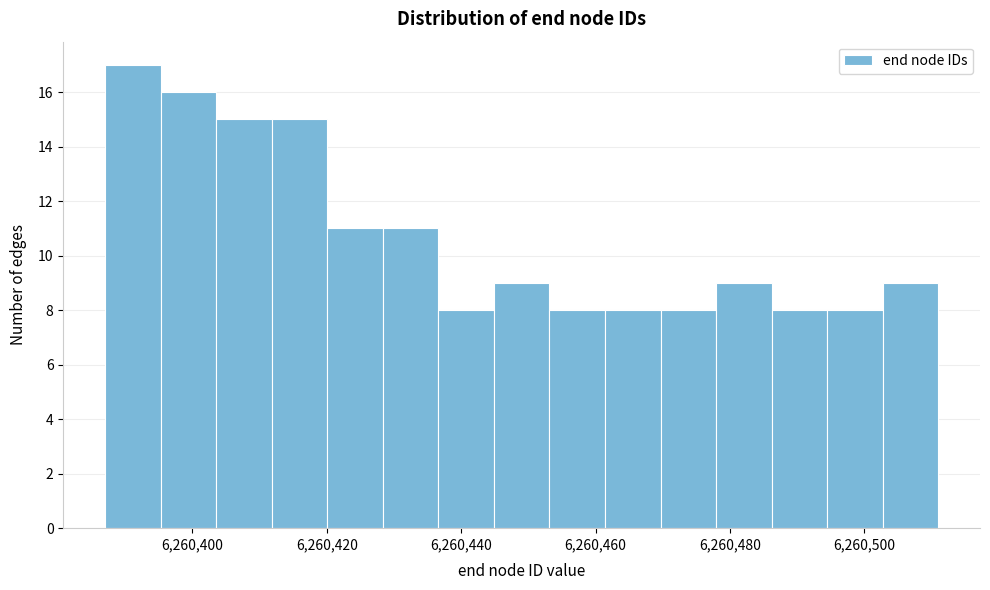

Reading left to right, list every bar in this chart as the range it spans on the x-axis followed by its height. Neither the bar edges nor the heights are printed on the chart, so give them approximately, as read against the axes.

6260388 to 6260396: 17
6260396 to 6260404: 16
6260404 to 6260412: 15
6260412 to 6260420: 15
6260420 to 6260428: 11
6260428 to 6260436: 11
6260436 to 6260444: 8
6260444 to 6260454: 9
6260454 to 6260462: 8
6260462 to 6260470: 8
6260470 to 6260478: 8
6260478 to 6260486: 9
6260486 to 6260494: 8
6260494 to 6260502: 8
6260502 to 6260512: 9